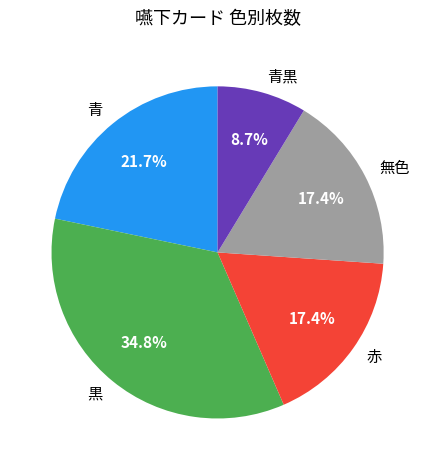

The 無色 slice represents 17% of the pie. True or false?

True